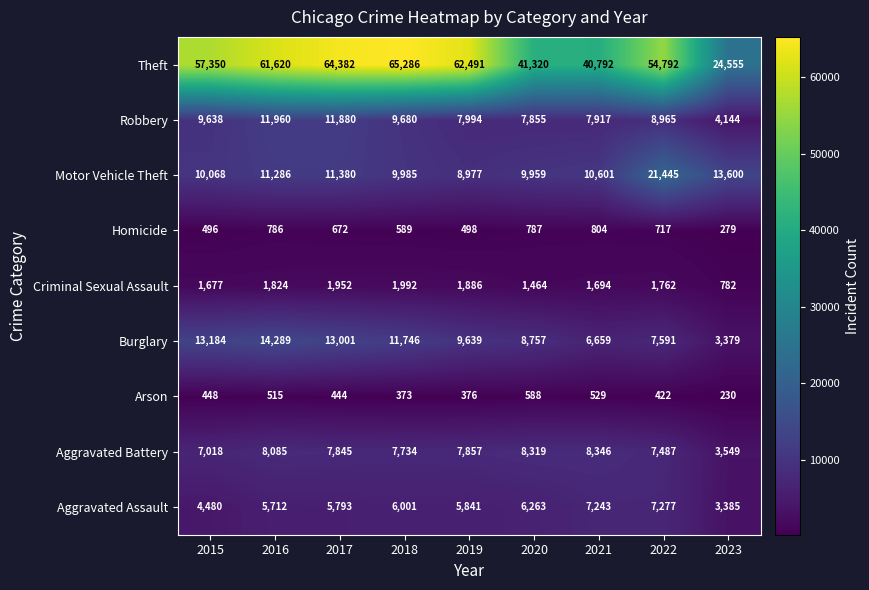

What is the maximum value for Motor Vehicle Theft?

21445